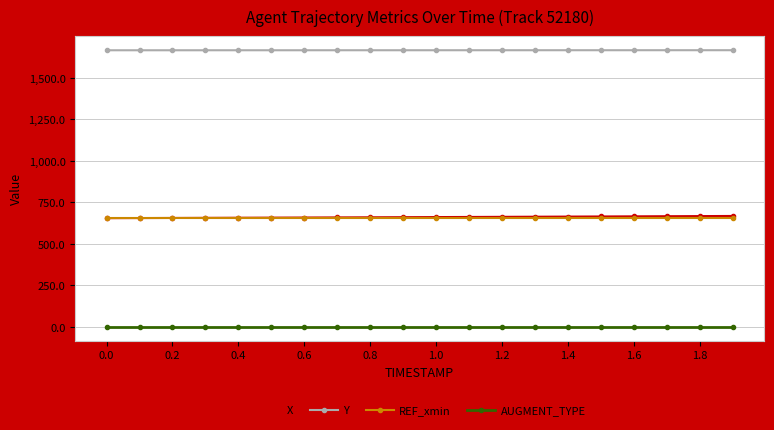

What are all the series names shown in the legend?

X, Y, REF_xmin, AUGMENT_TYPE